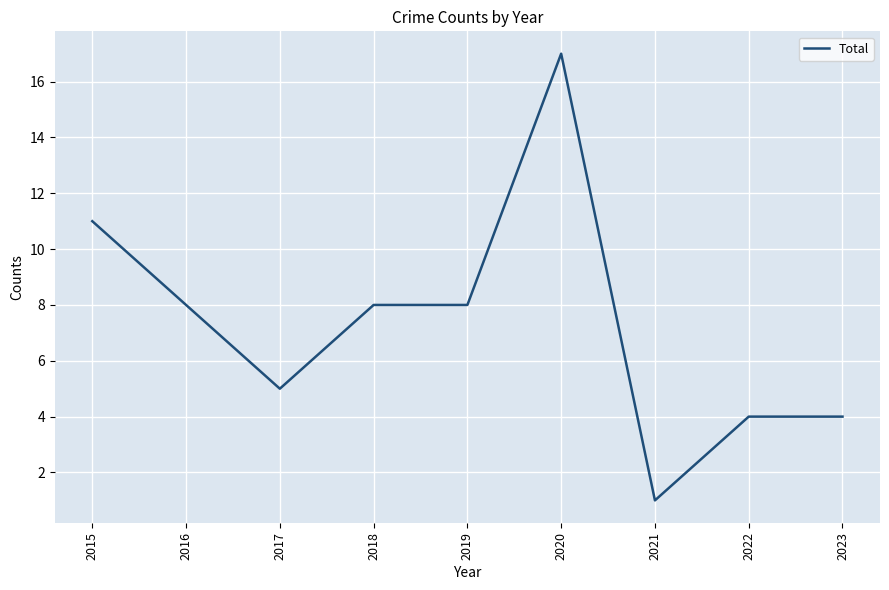

Is it true that the value at 2022 is 4?

True